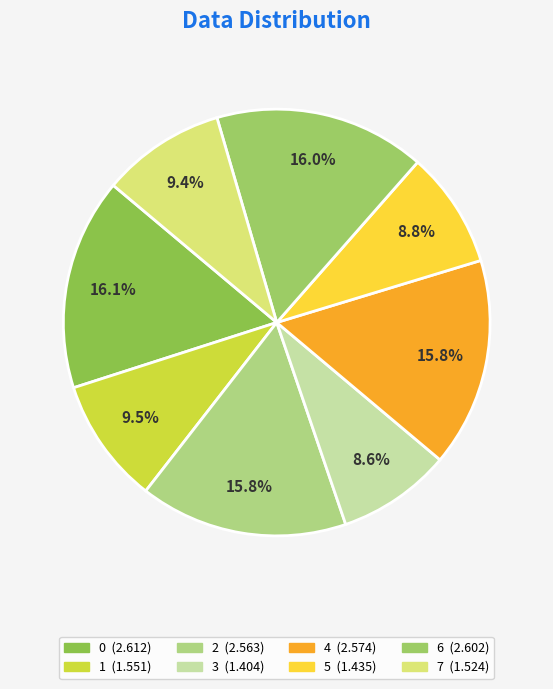

True or false: 5 accounts for 9% of the total.

True